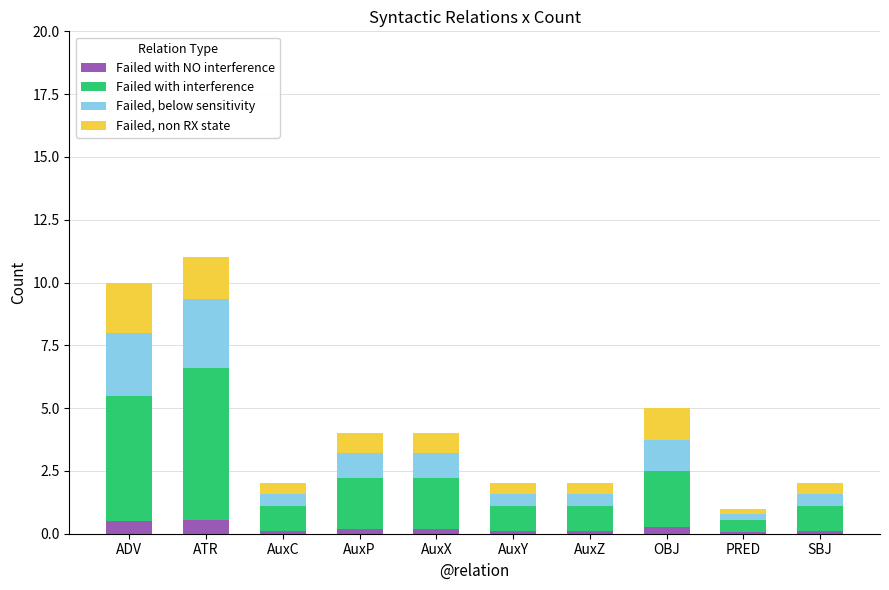

The value of Failed with NO interference at ADV is 0.5. True or false?

True